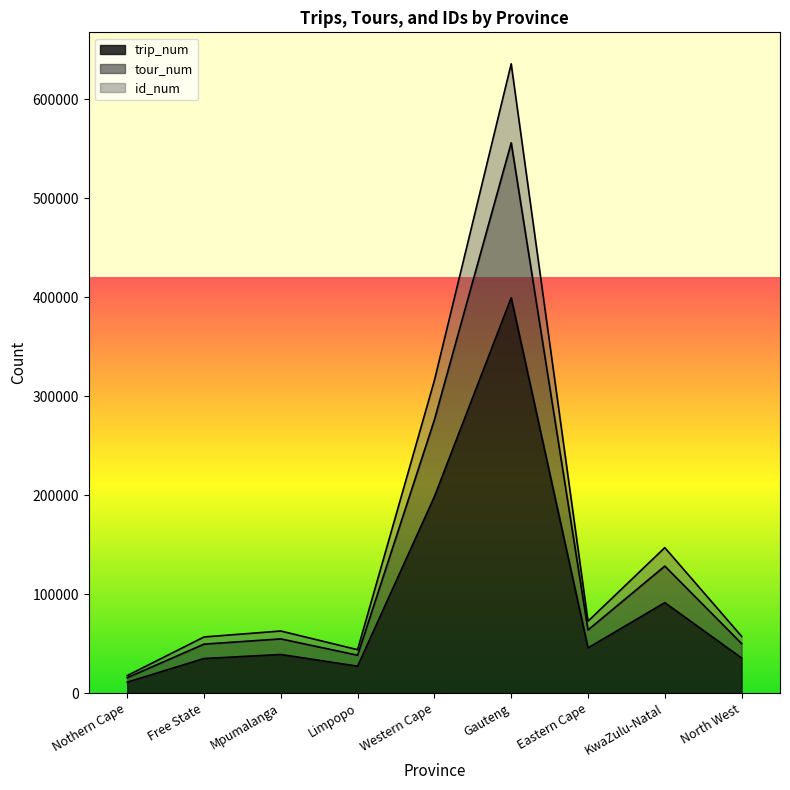

At which label does tour_num first exceed 62748?

Western Cape